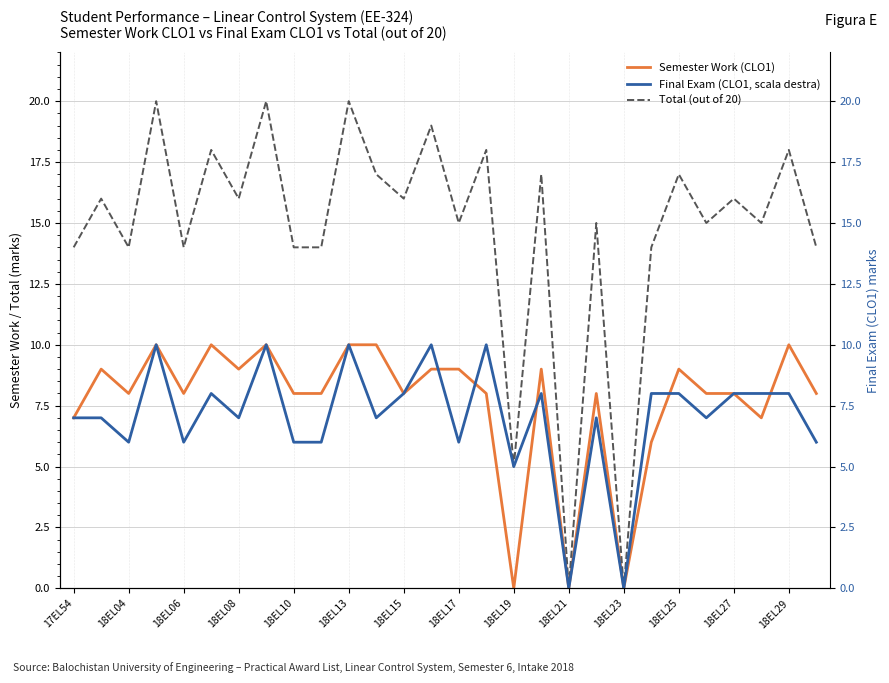

The value of Total (out of 20) at 18EL13 is 12. True or false?

False